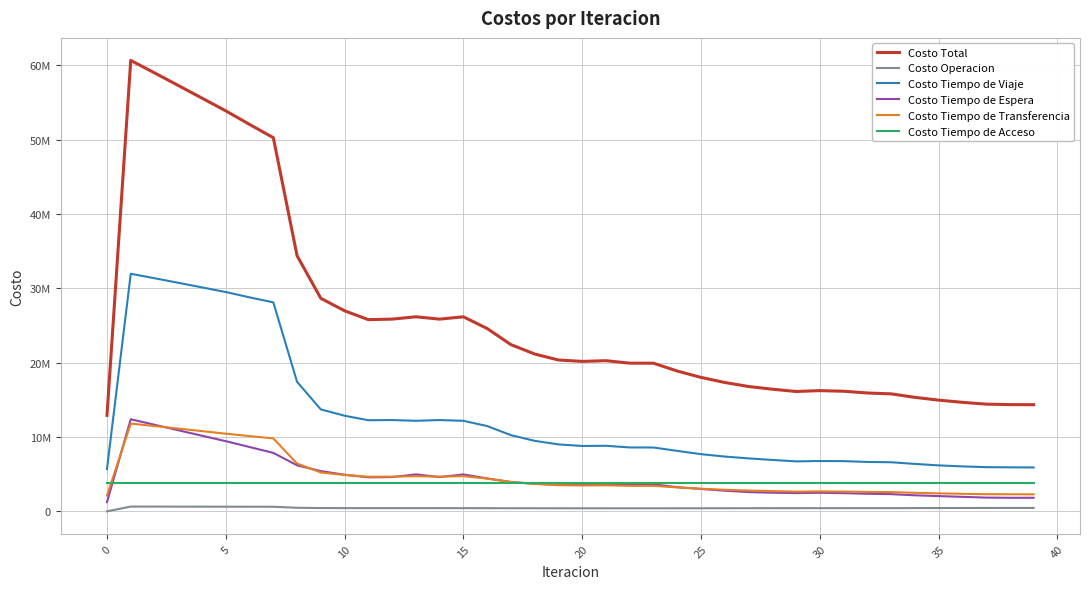

What are all the series names shown in the legend?

Costo Total, Costo Operacion, Costo Tiempo de Viaje, Costo Tiempo de Espera, Costo Tiempo de Transferencia, Costo Tiempo de Acceso